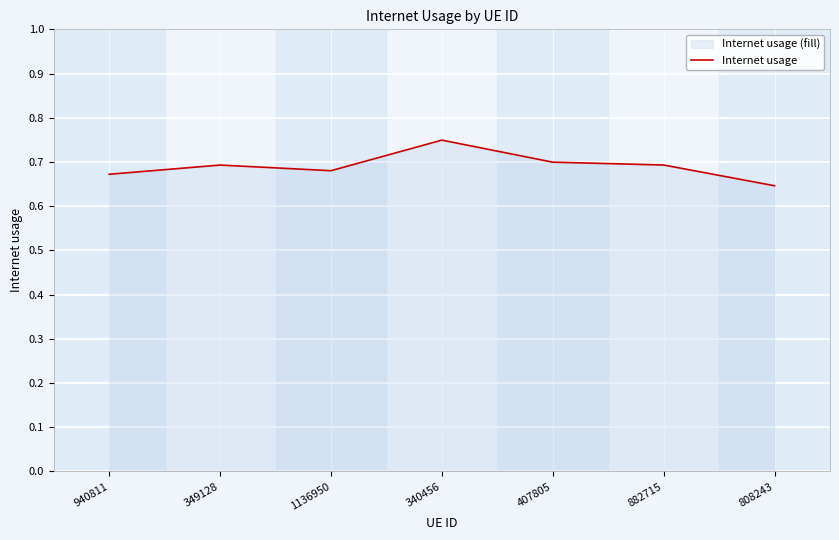

Rank the categories by value from highest to lowest.

340456, 407805, 882715, 349128, 1136950, 940811, 808243